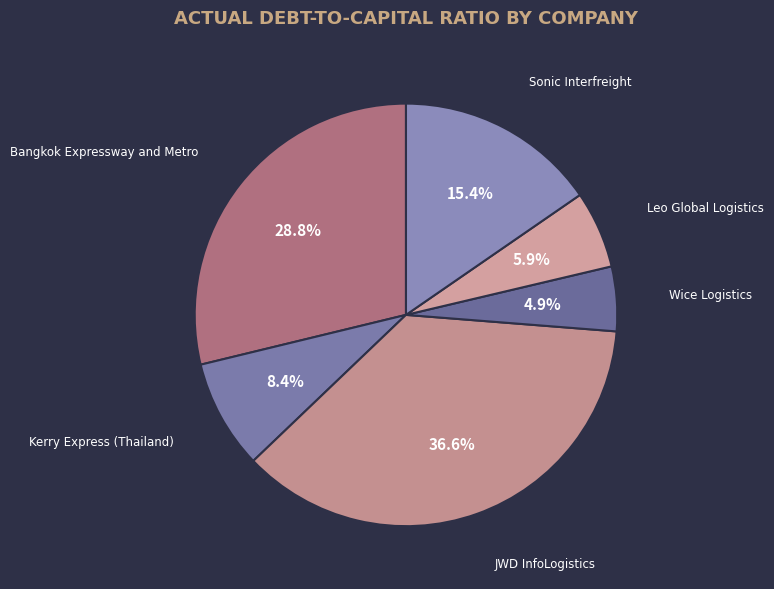

Is the sum of Kerry Express (Thailand) and Wice Logistics greater than half?

No